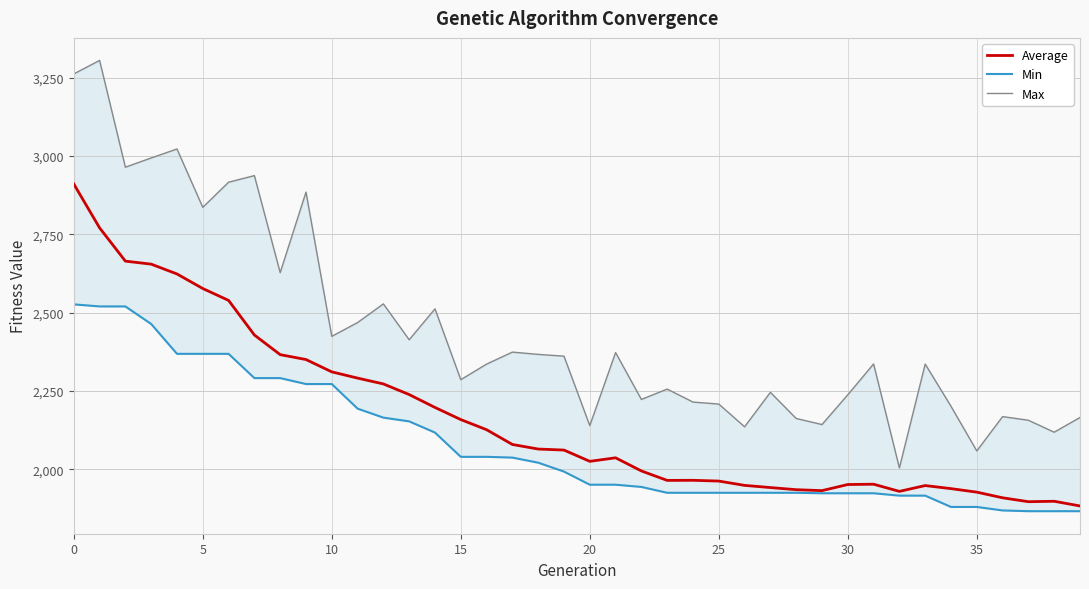

Rank the series at 30 from highest to lowest value.

Max, Average, Min